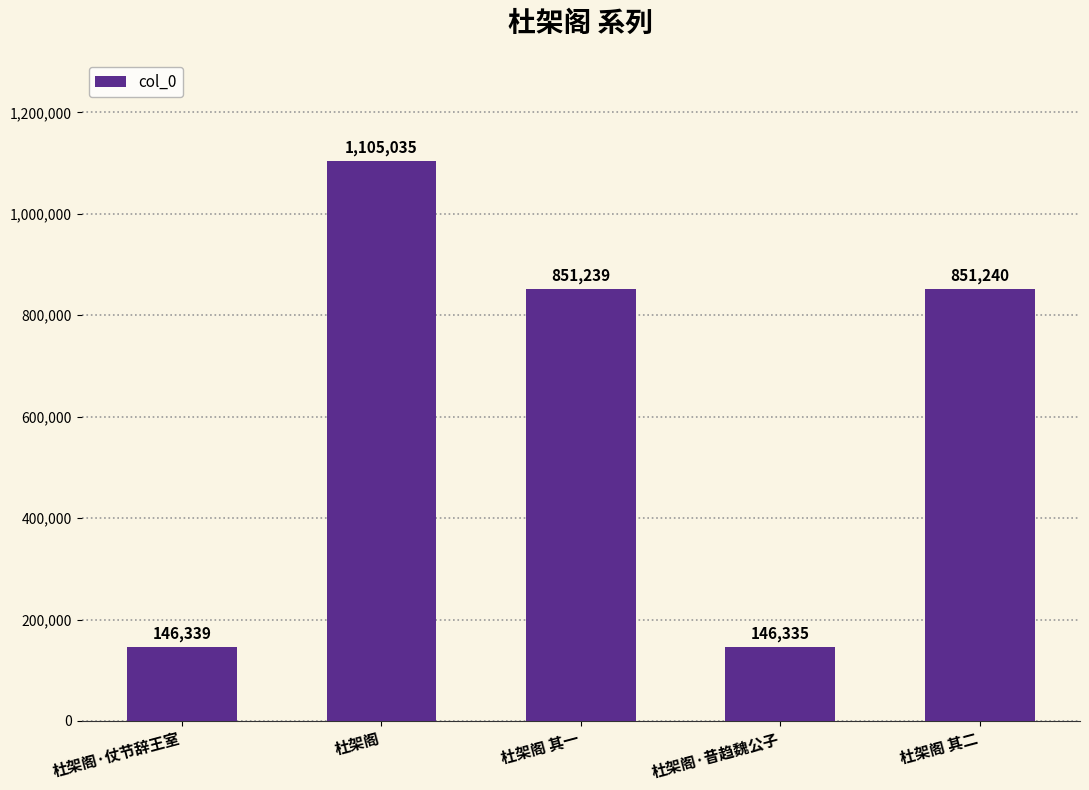

True or false: the data shows 63220 at 杜架阁·仗节辞王室.

False